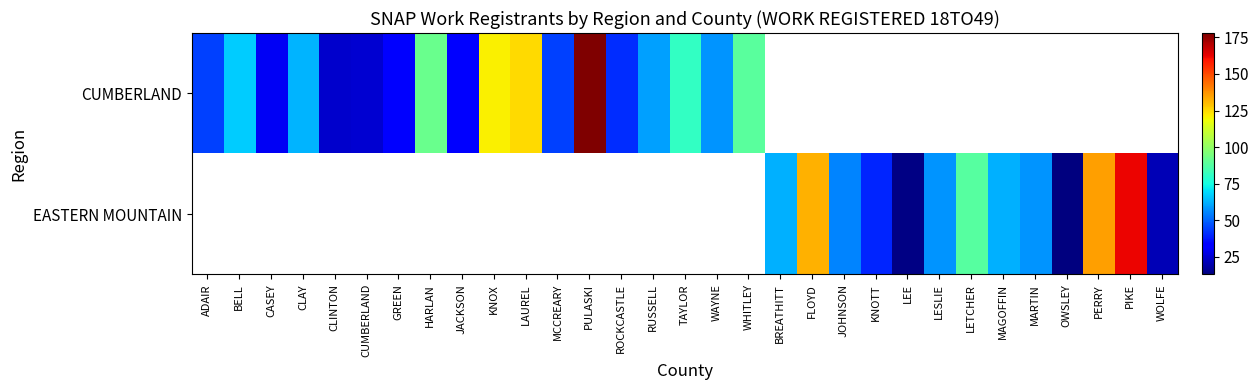

At which label does CUMBERLAND first exceed 121?

LAUREL